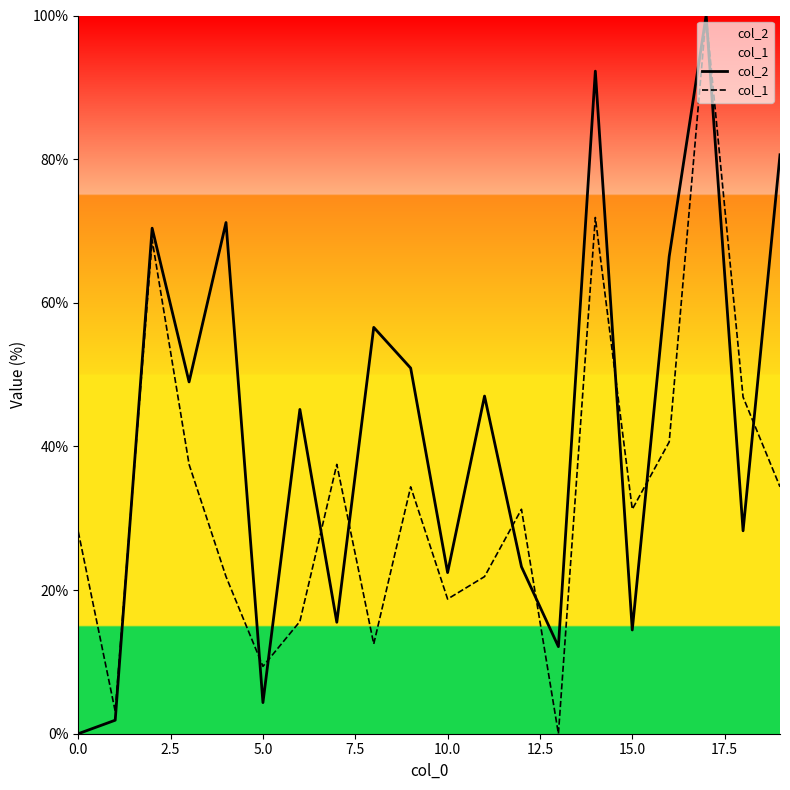

Is it true that col_2 equals 14.4 at 15.0?

True